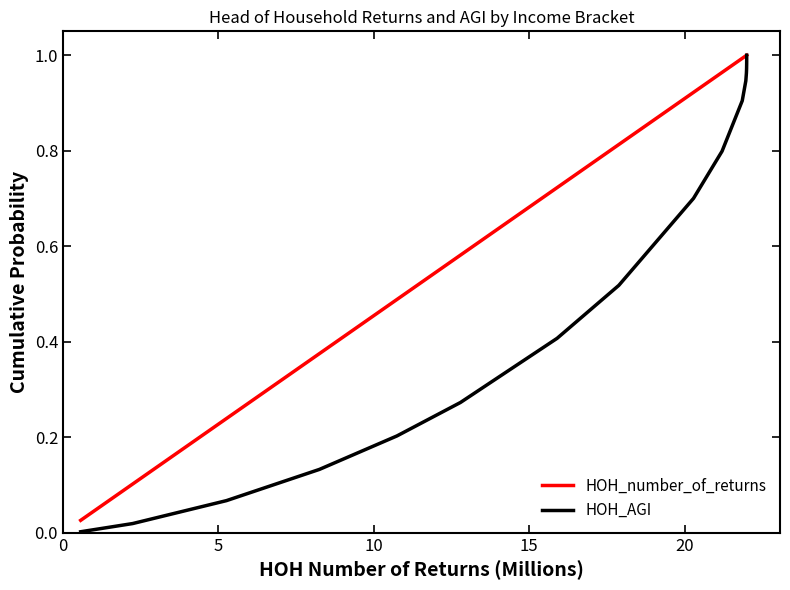

True or false: HOH_AGI has more than 2 points higher than both neighbors.

False